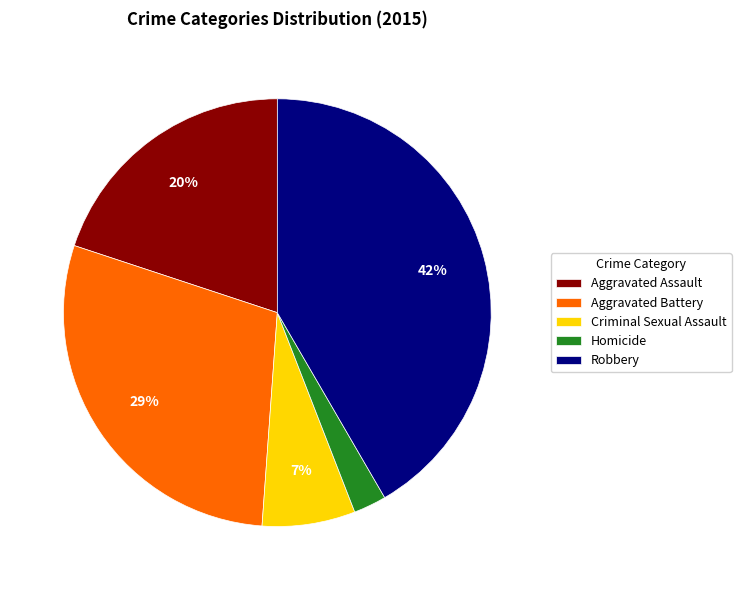

Do Homicide and Criminal Sexual Assault together represent more than half of the pie?

No